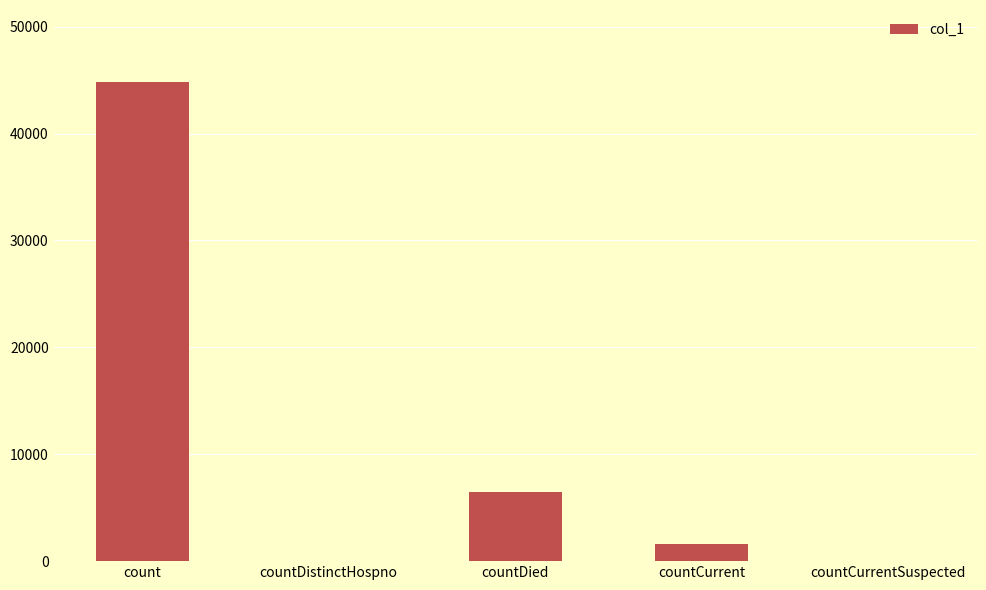

How many data points does each series have?

5